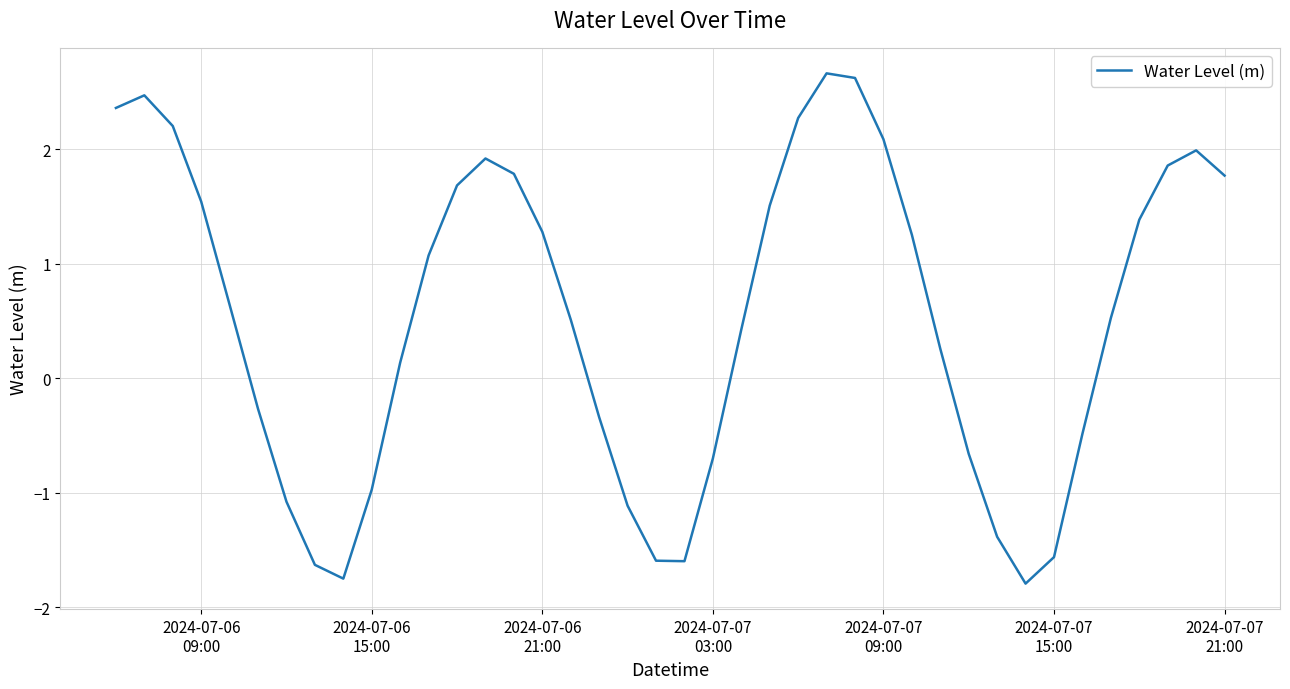

Does the chart display data point markers on the line(s)?

No